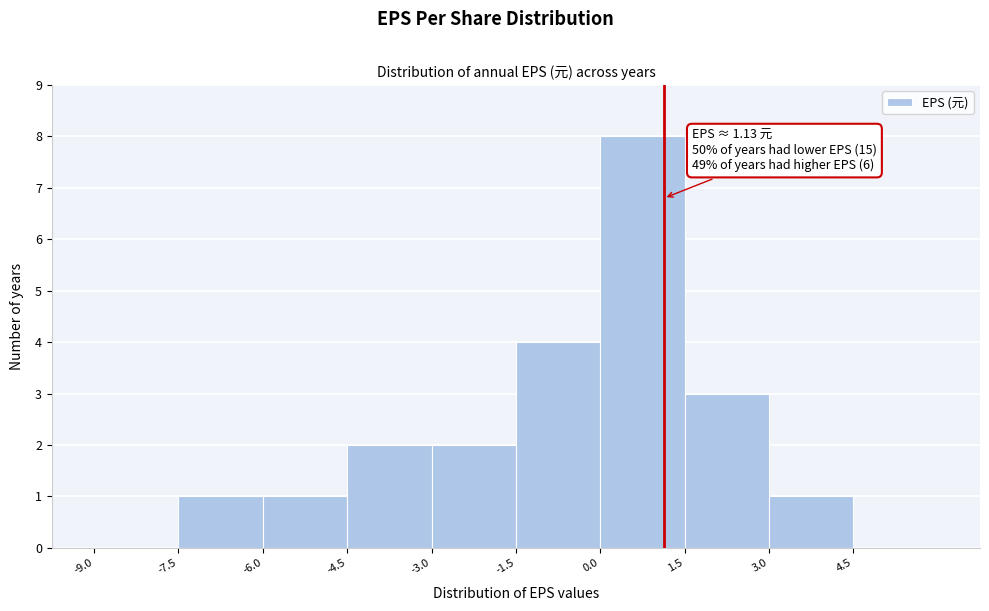

Which range on the x-axis has the tallest bar?

0.0 to 1.5